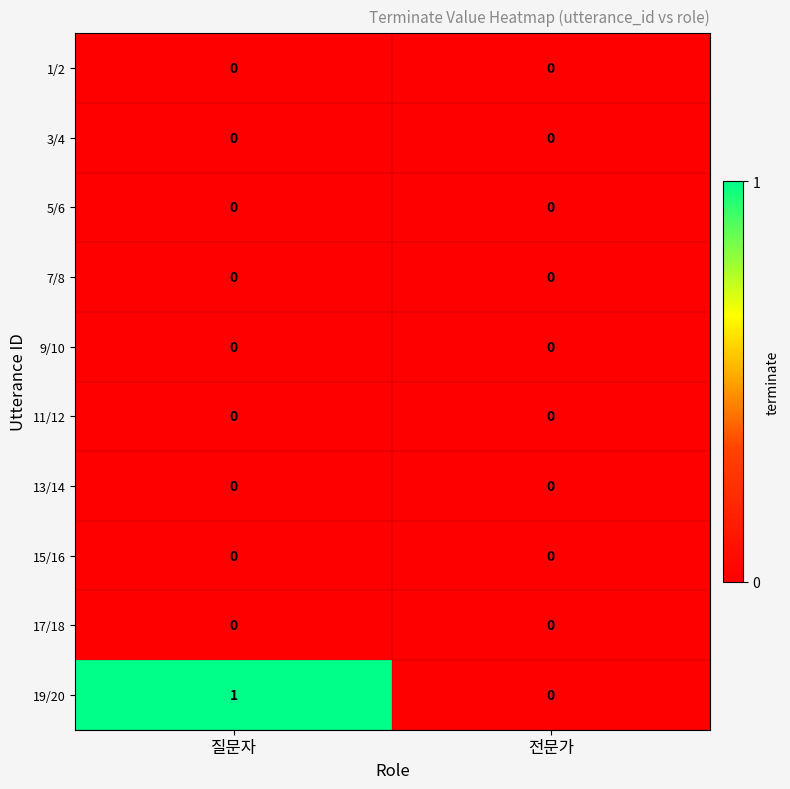

True or false: 17/18 has a value of 0 at 전문가.

True